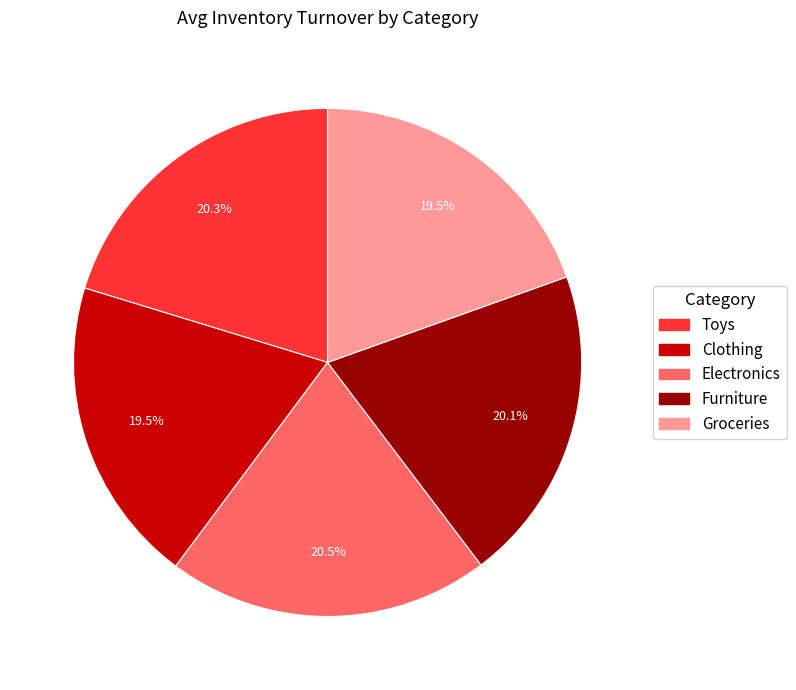

Is it true that Electronics is 28% of the pie?

False